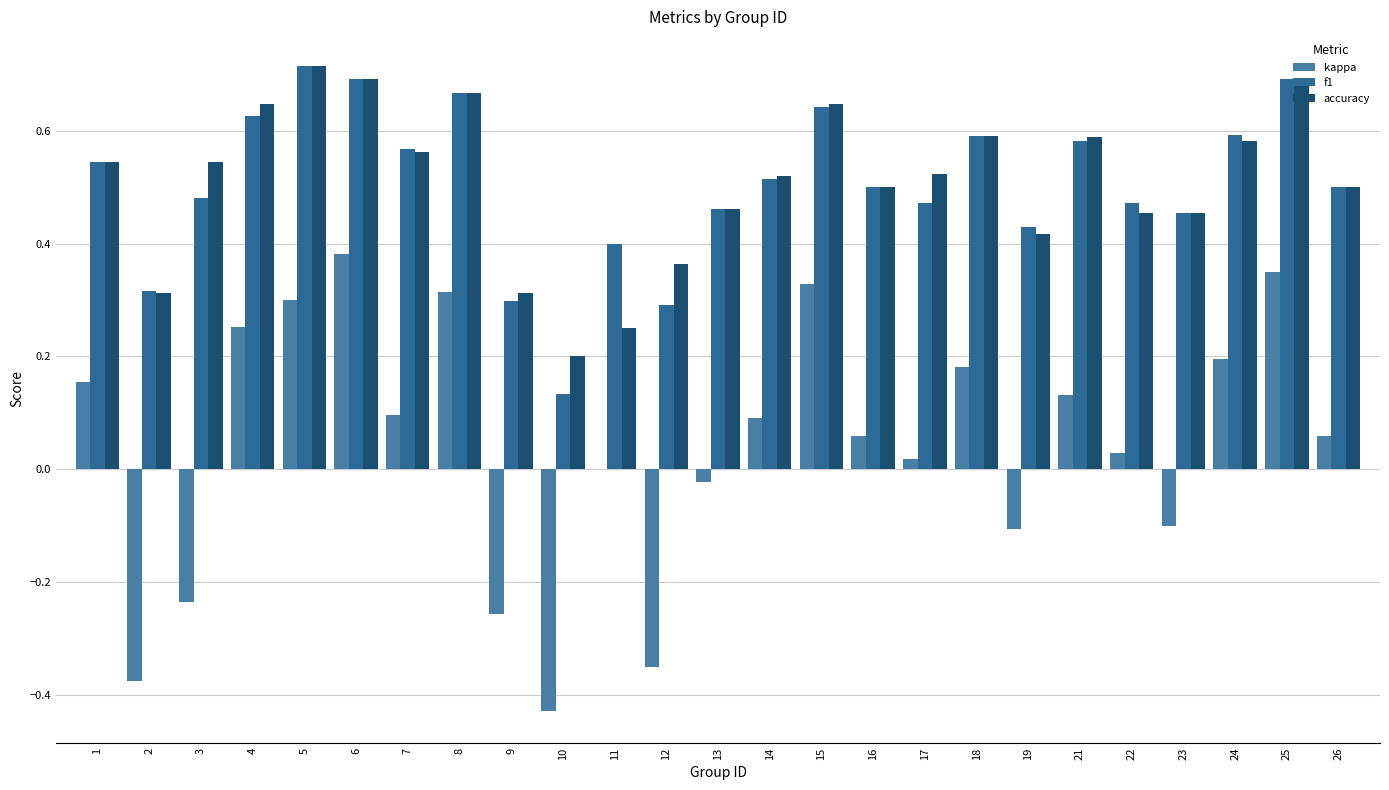

Is the value of kappa at 25 greater than the value of f1 at 26?

No